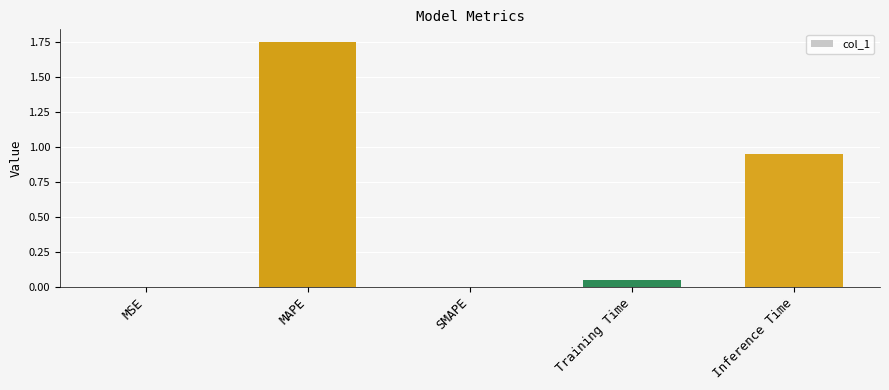

How many series are shown in this chart?

1